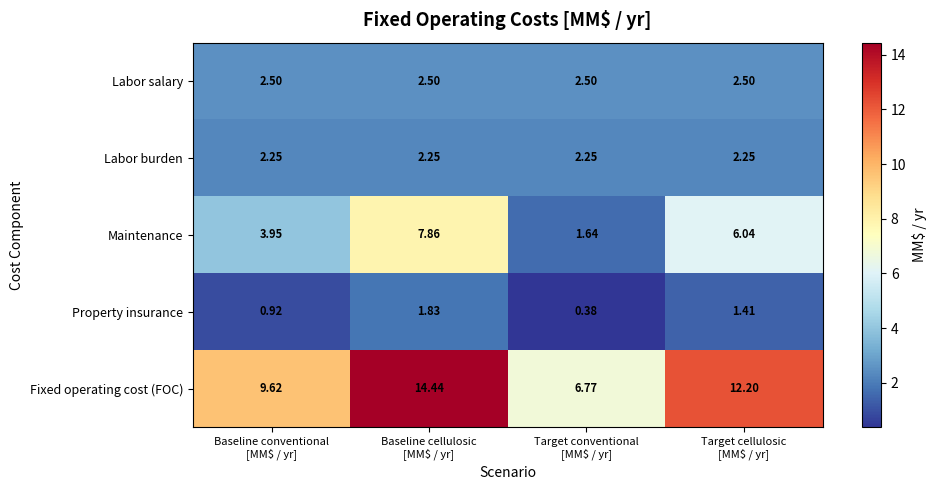

Which series has the widest spread of values?

Fixed operating cost (FOC)